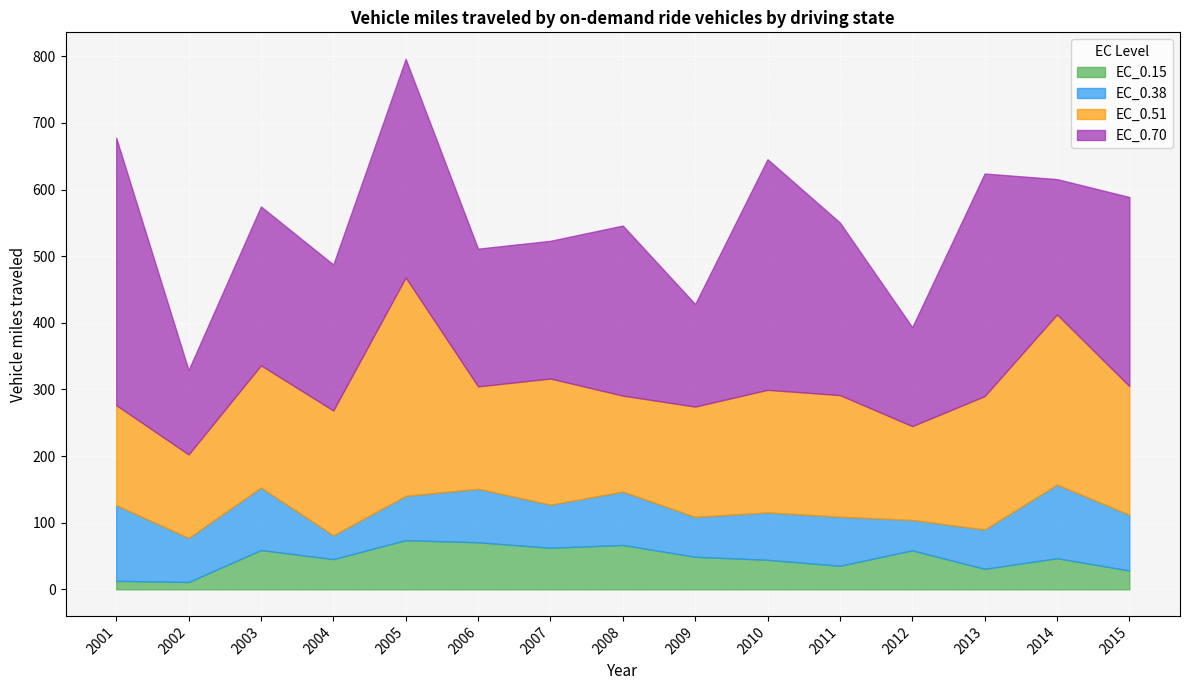

Is it true that EC_0.15 equals 28.3 at 2015?

True